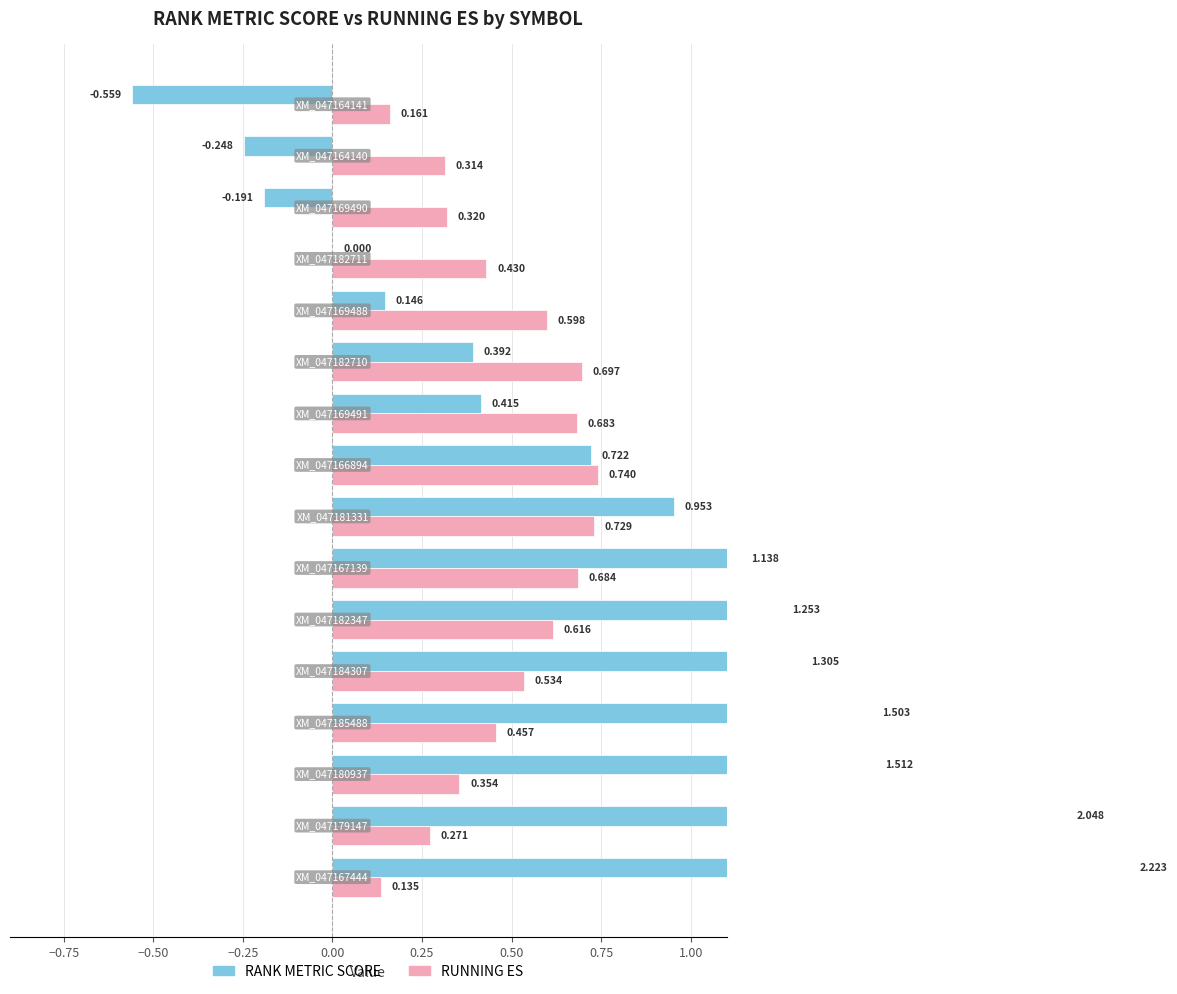

How many data points in RANK METRIC SCORE are above 0?

12